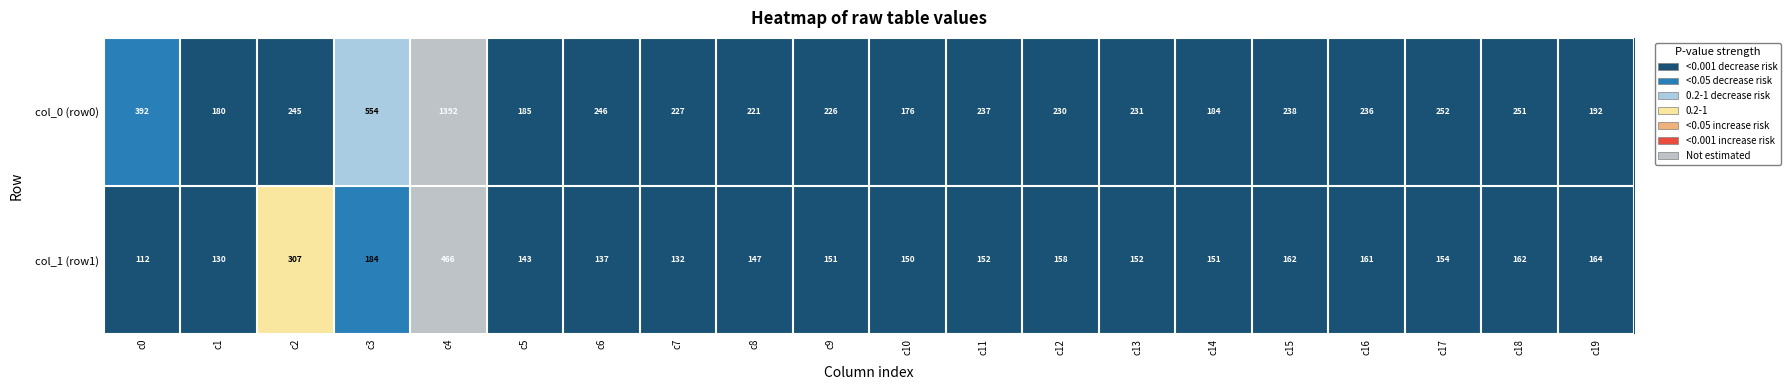

List the series in order of their overall mean, lowest first.

col_1 (row1), col_0 (row0)